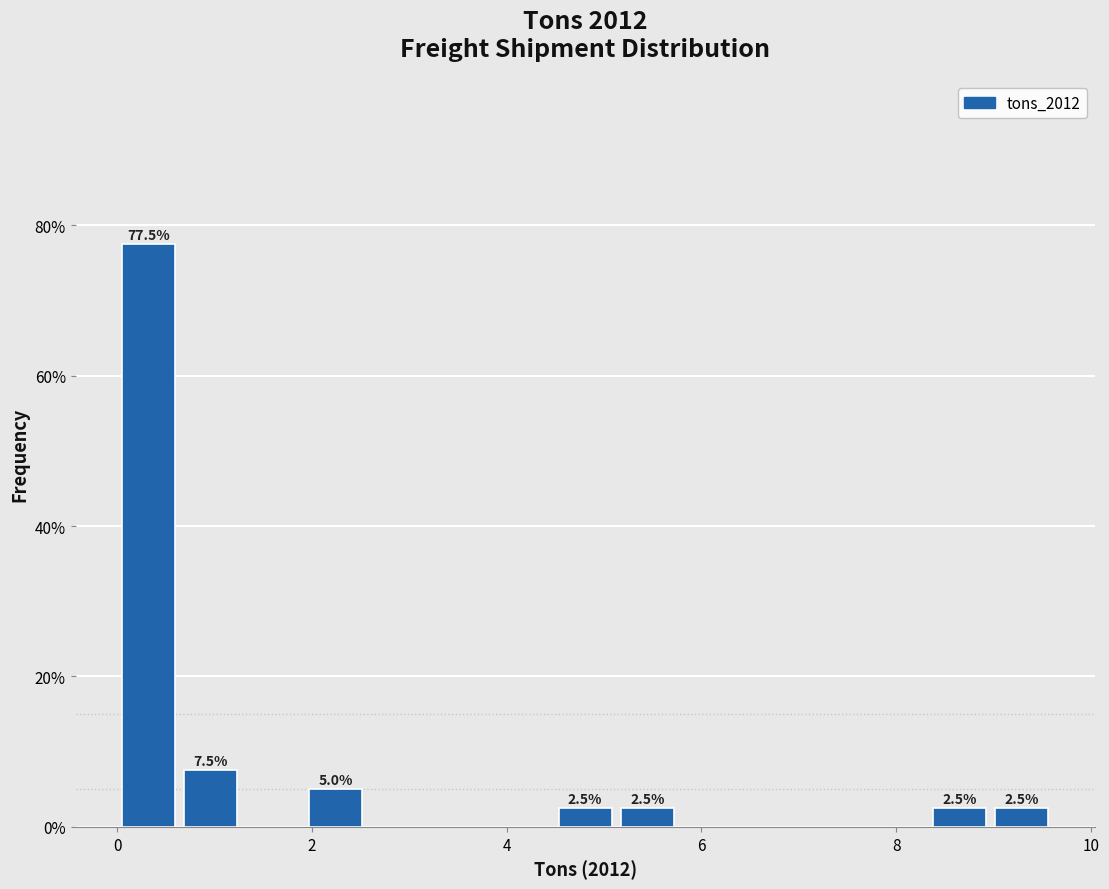

Around what value on the x-axis is the tallest bar? Give the approximate position of its centre, as read against the axis.

0.4